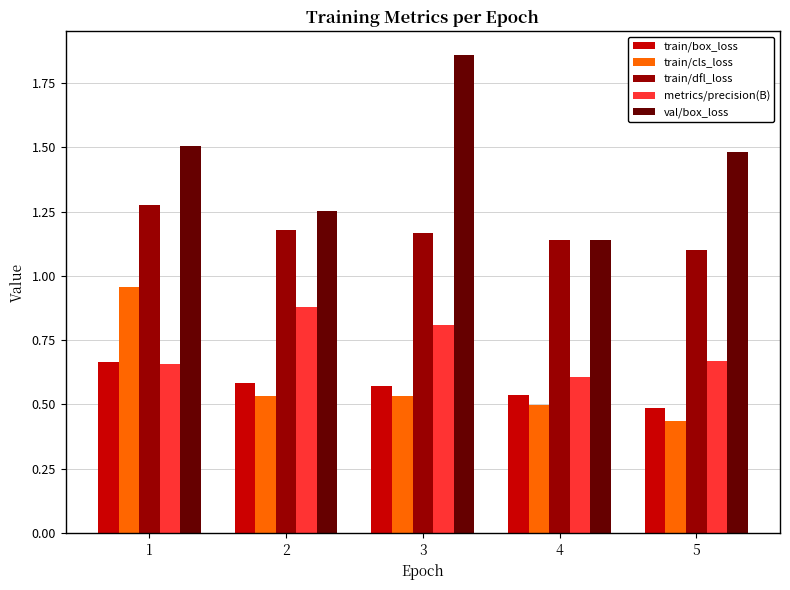

Which series has the widest spread of values?

val/box_loss